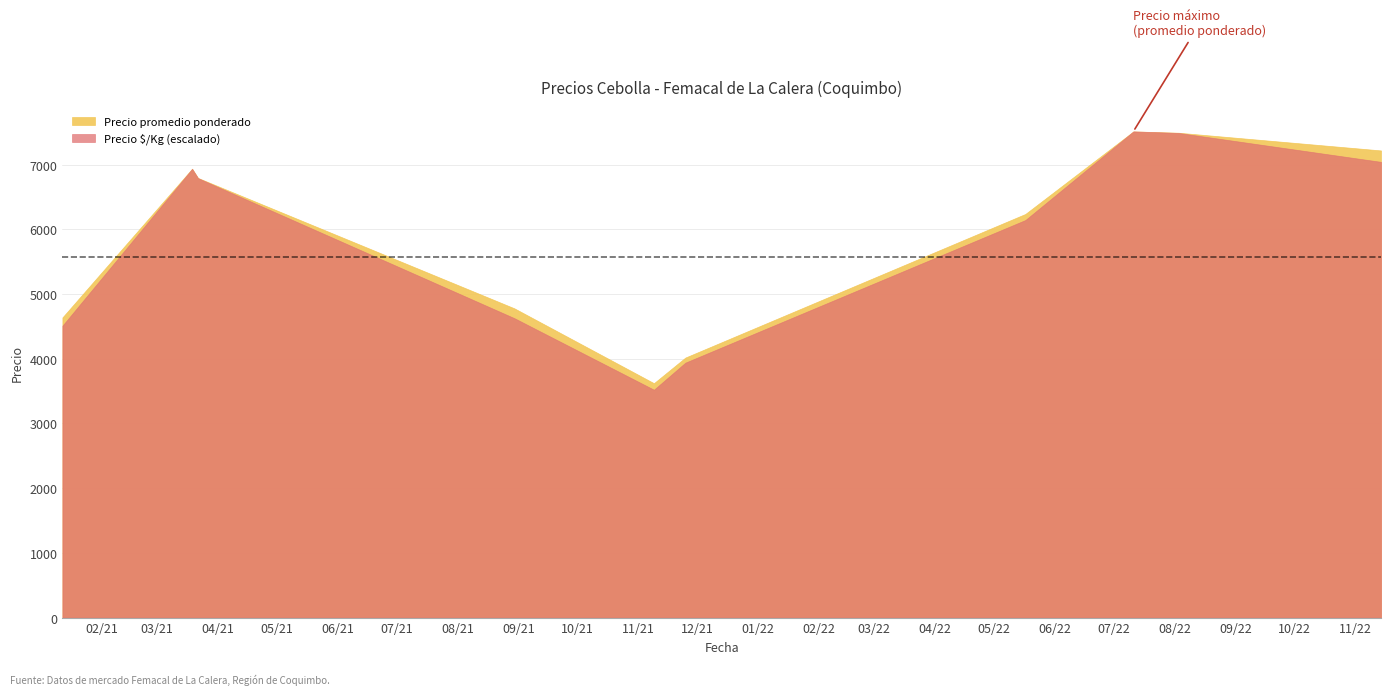

What is the highest value of the Precio promedio ponderado series?

7513.7